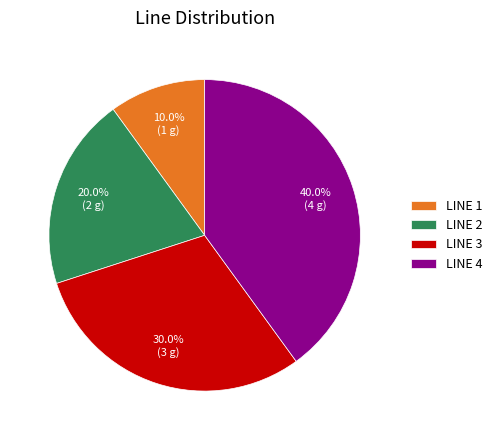

Approximately how many times larger is the value at LINE 2 compared to LINE 3?

0.7